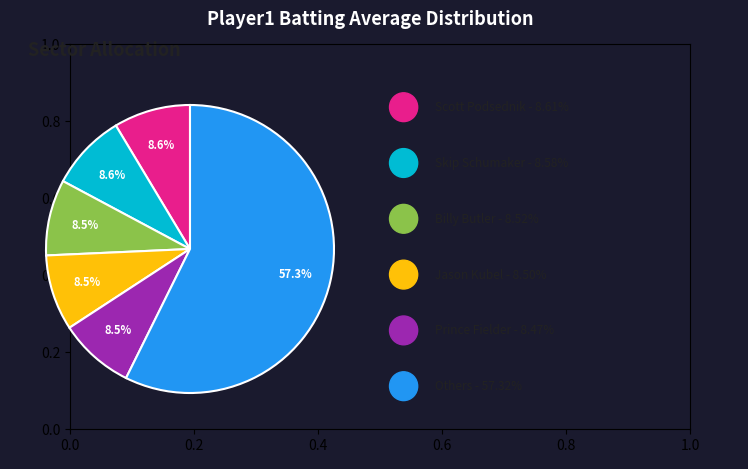

Count the number of slices in the pie.

6